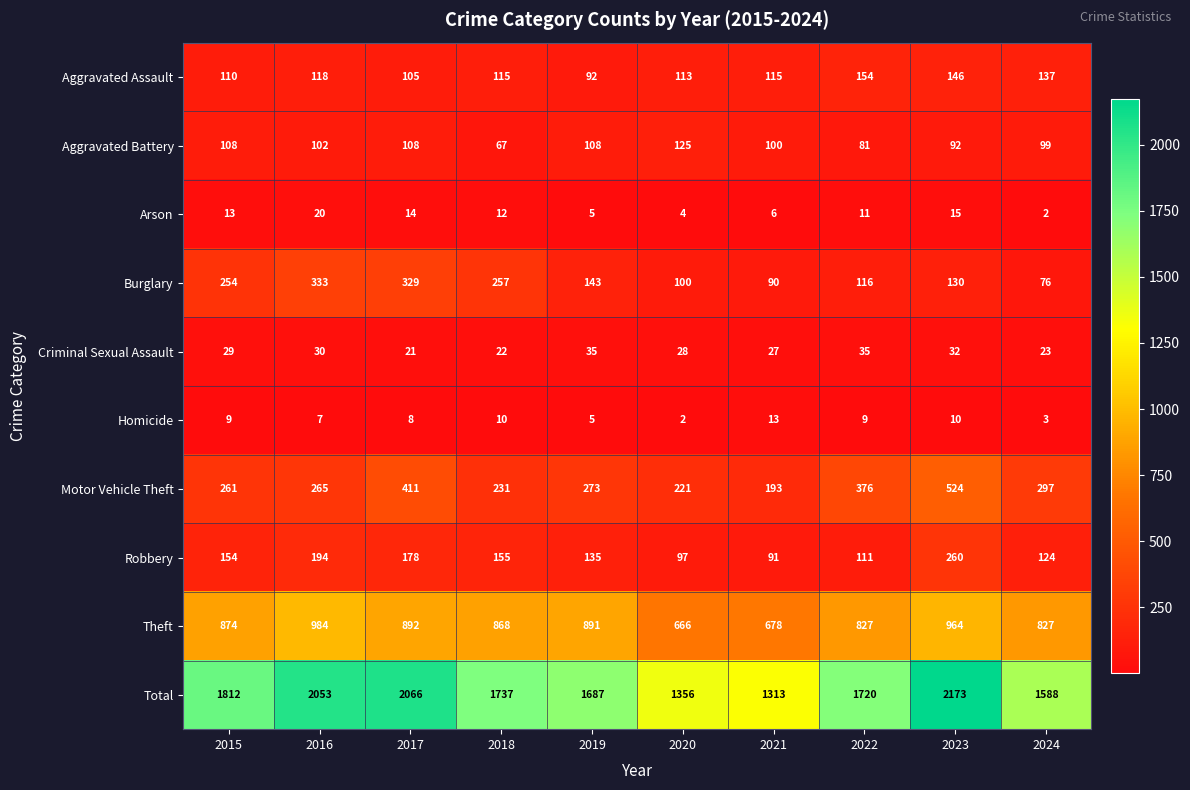

What is the difference between the second highest and second lowest values in the Homicide series?

7